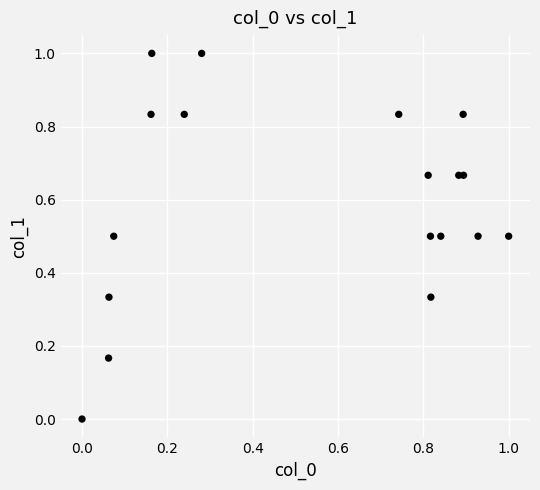

What is the range of Y values (max minus min)?

1.0